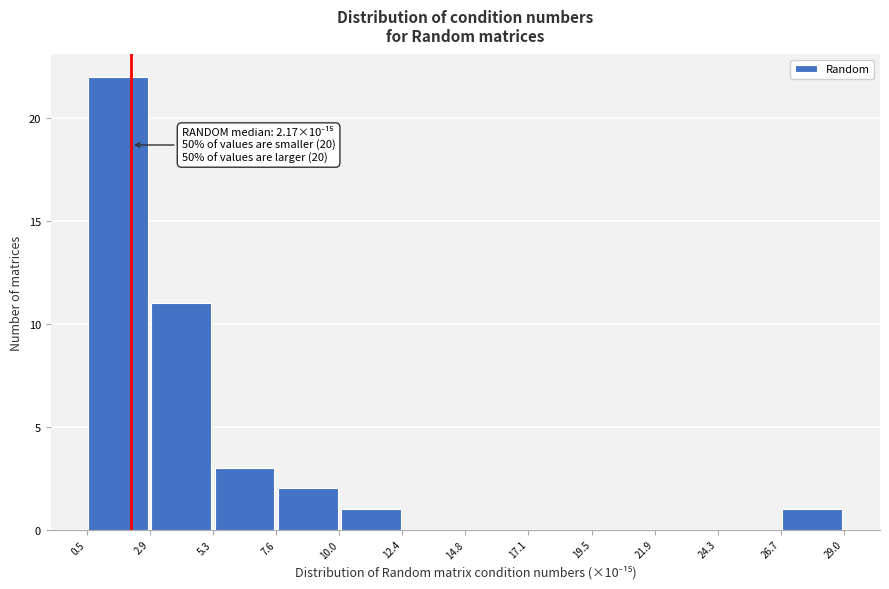

Over which range of the x-axis is the bar tallest?

0.5 to 2.9